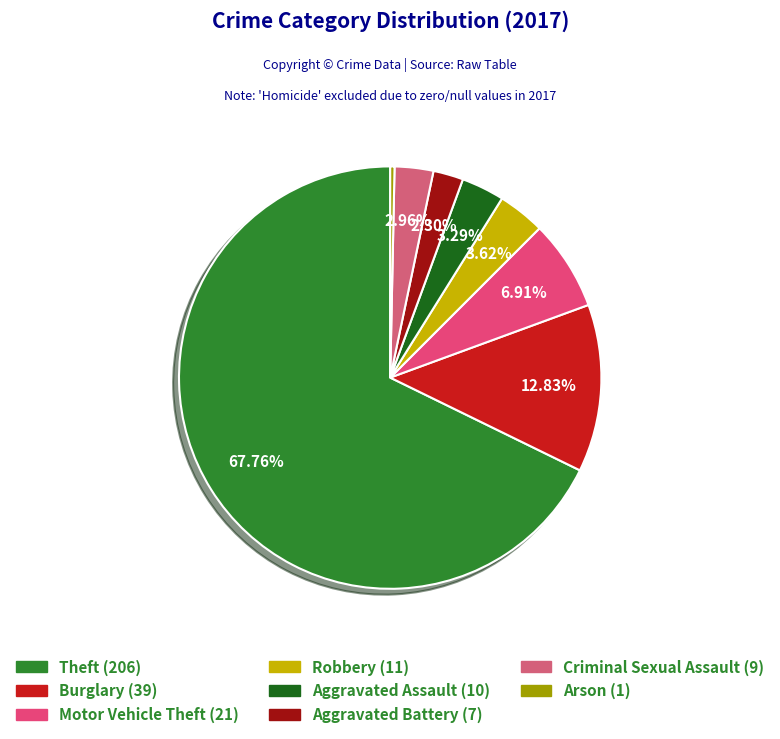

Is Aggravated Battery the majority of the pie?

No